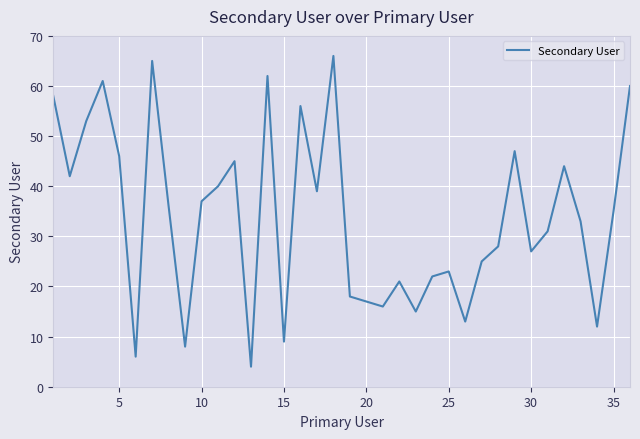

What is the difference between the maximum and minimum values?

62